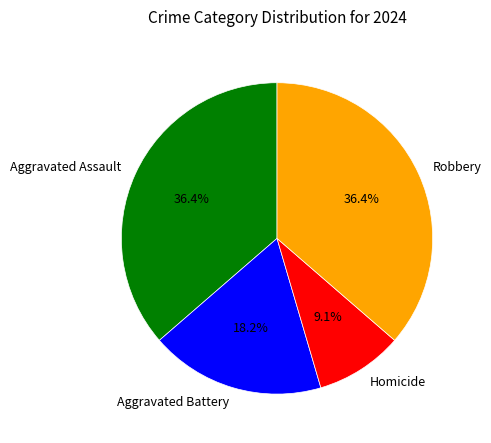

How many slices are in this pie chart?

4